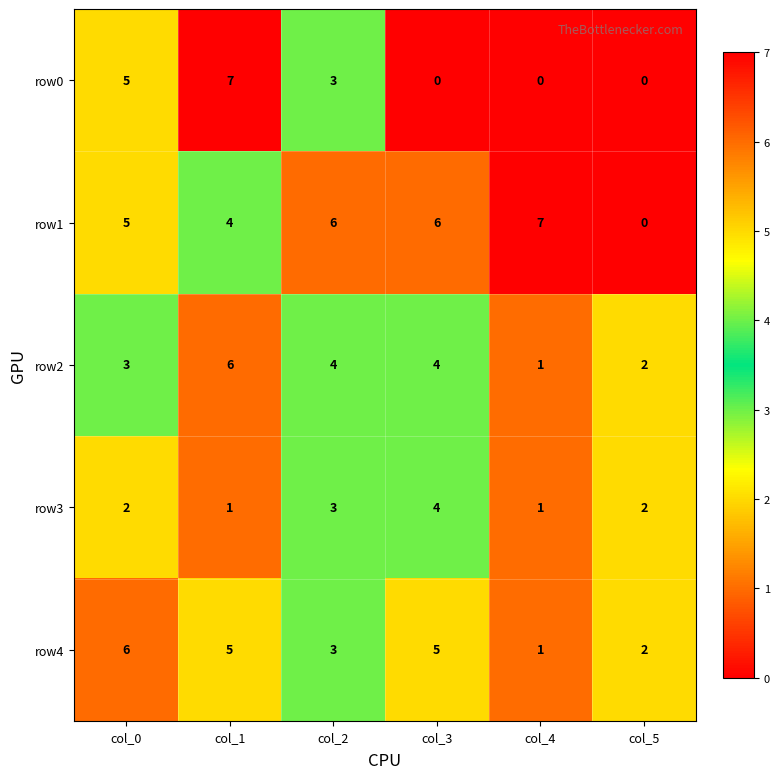

What is the difference between the highest and lowest values at col_1?

6